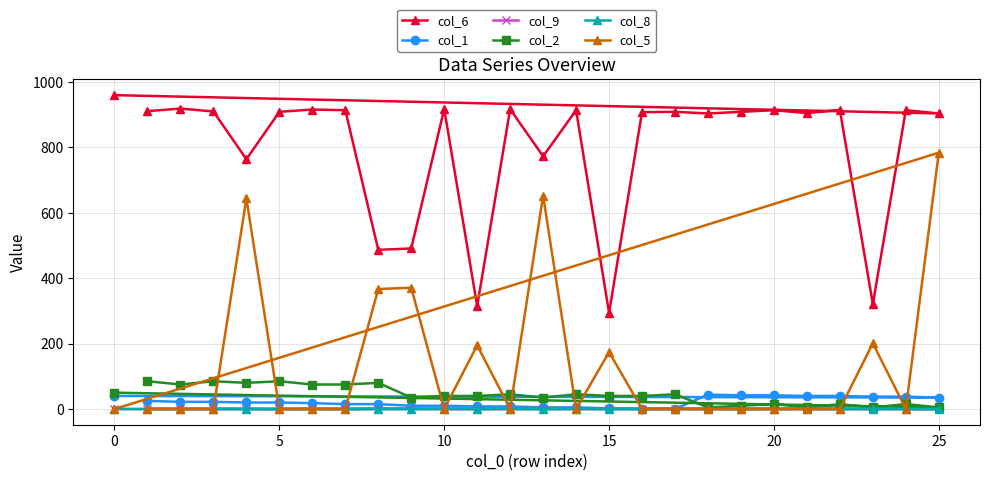

Which series changed the most between 10 and 30?

col_6